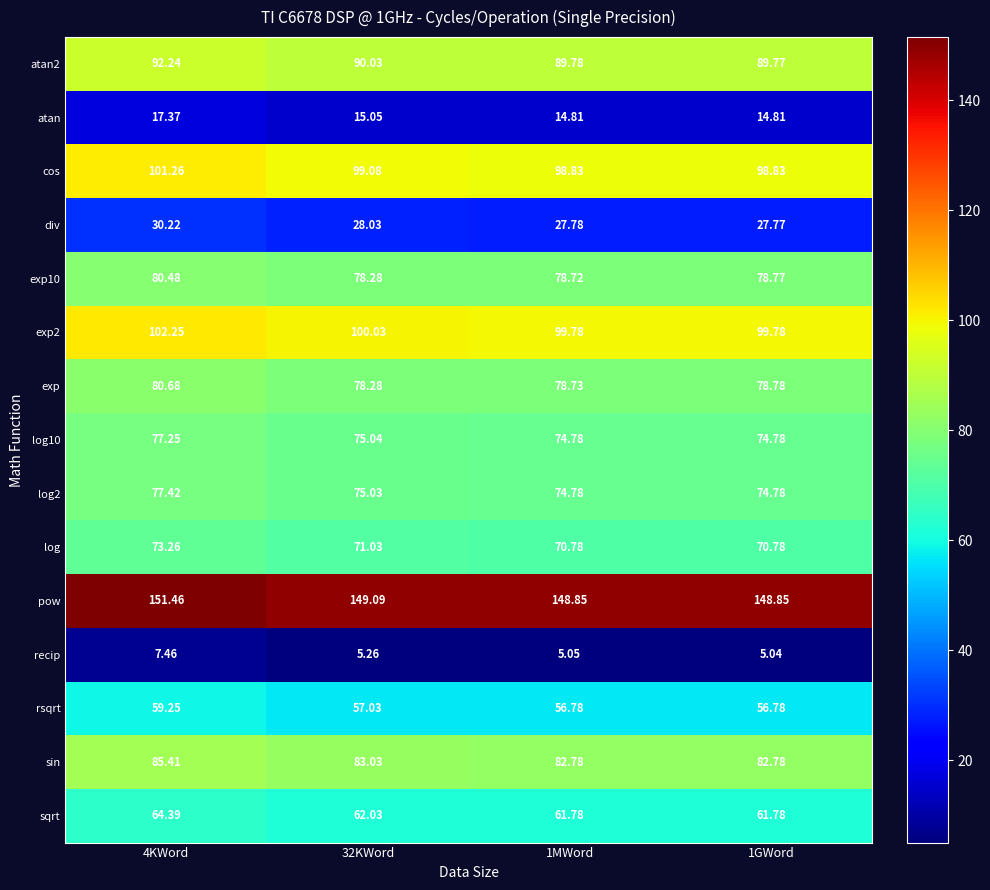

Which series changed the most between 32KWord and 1MWord?

exp